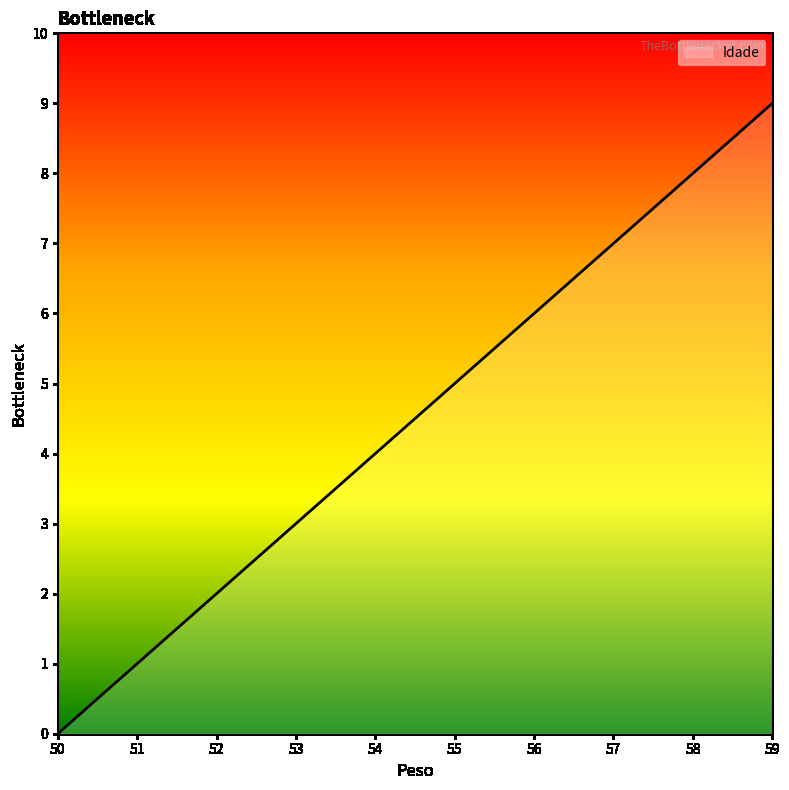

How many categories are shown in the chart?

10